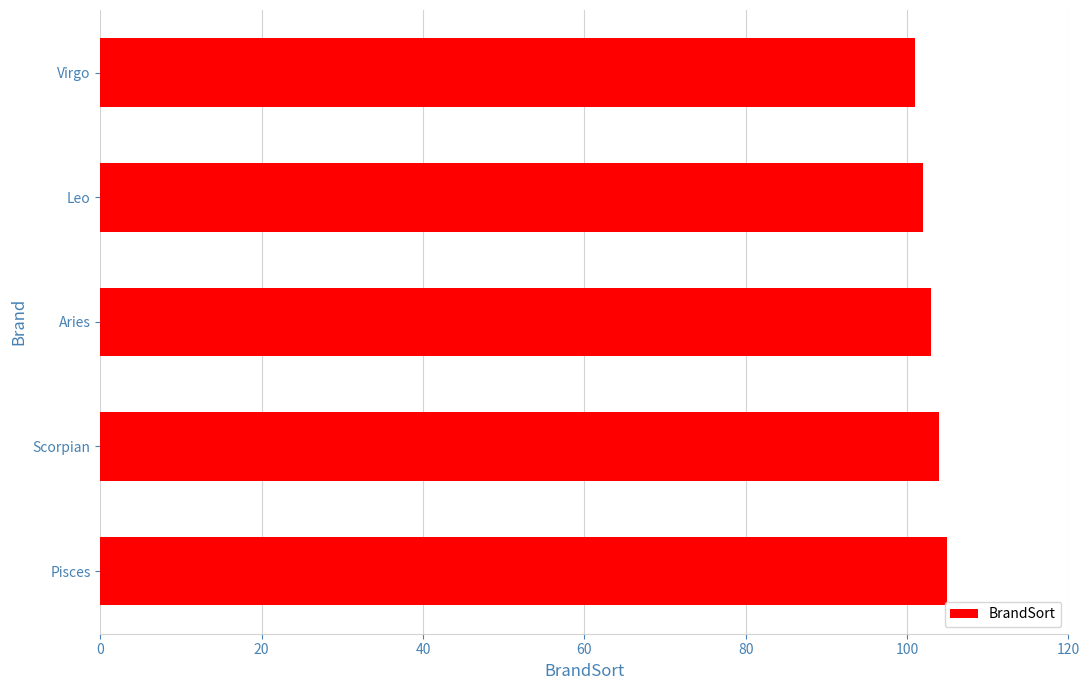

Reading bottom to top, what are all the values shown in this chart?

105	104	103	102	101